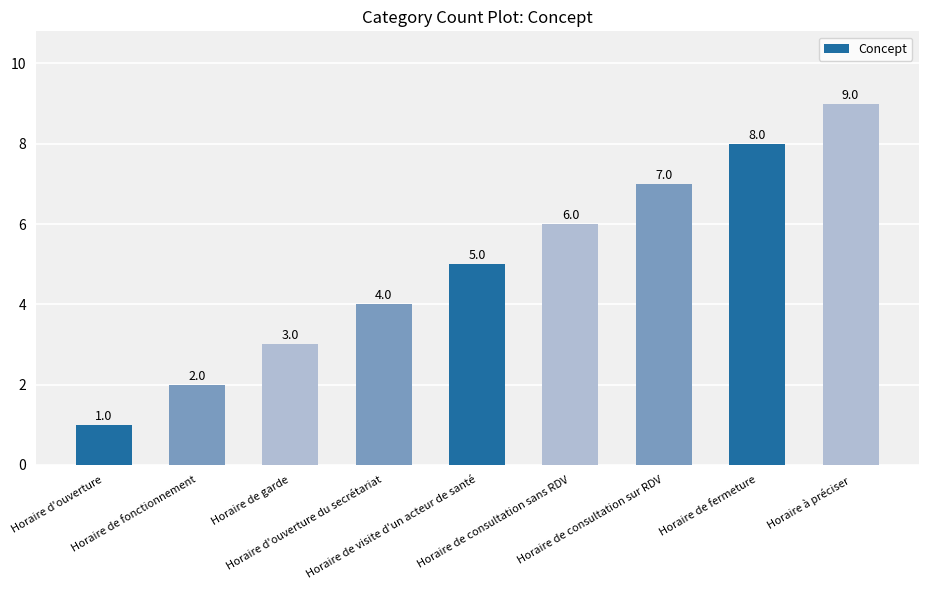

The chart shows a value of 1 at Horaire de fonctionnement. True or false?

False